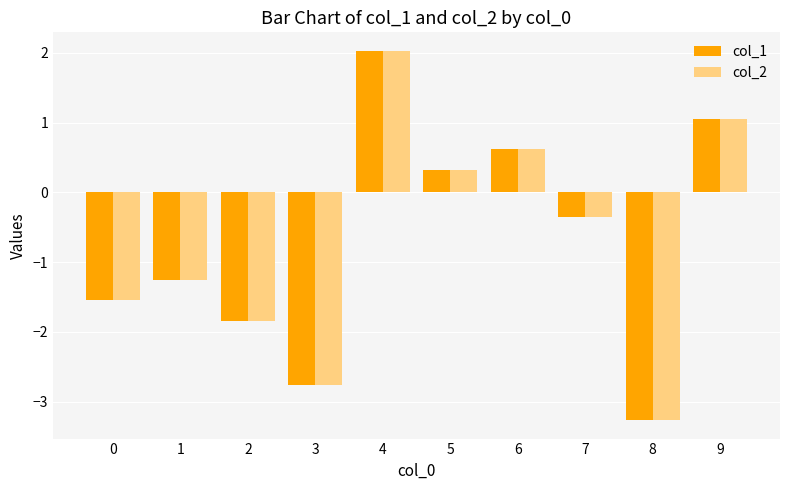

At how many categories does at least one series exceed -1?

5